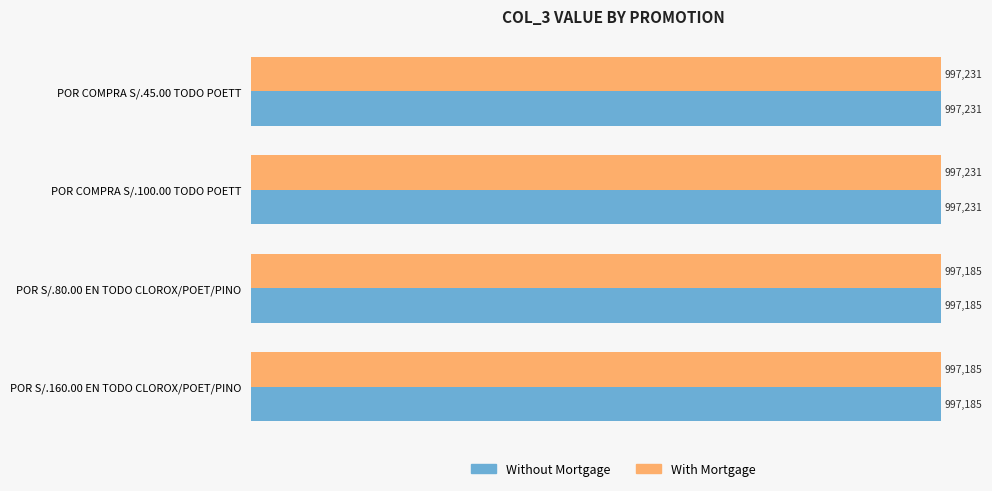

What is the average value of the Without Mortgage series?

997208